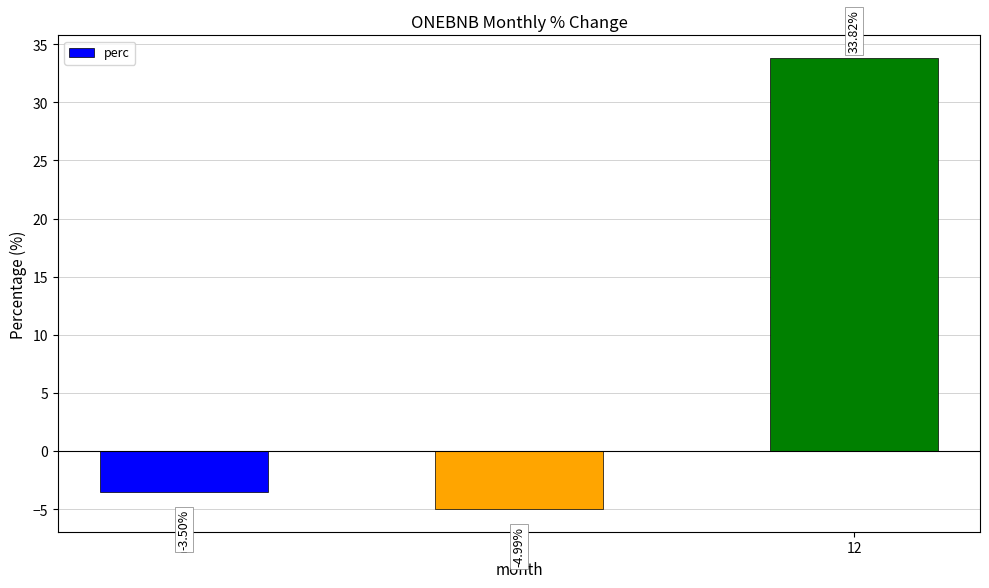

What is the average value?

8.4